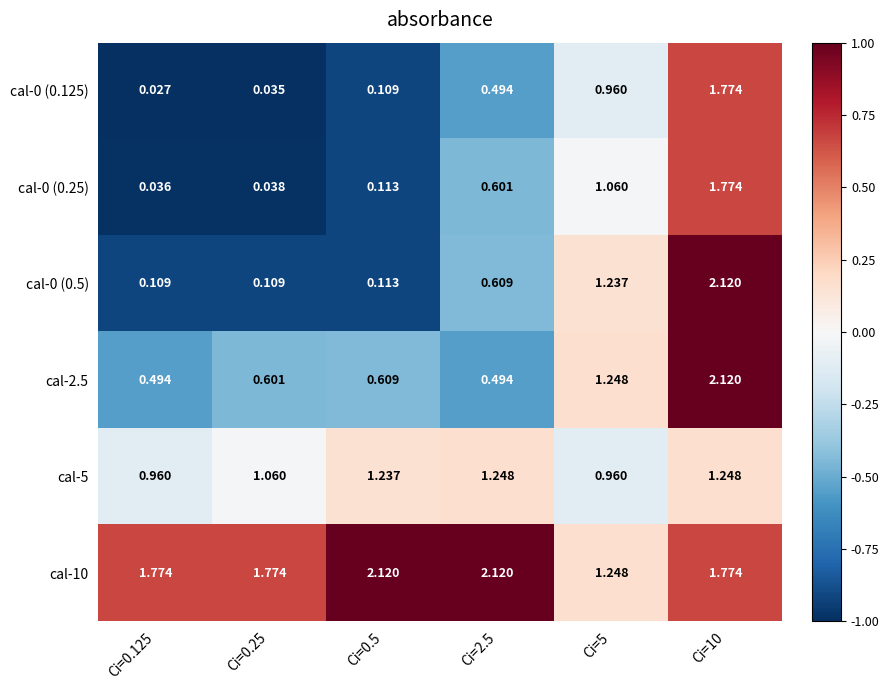

How many distinct data groups are displayed?

6